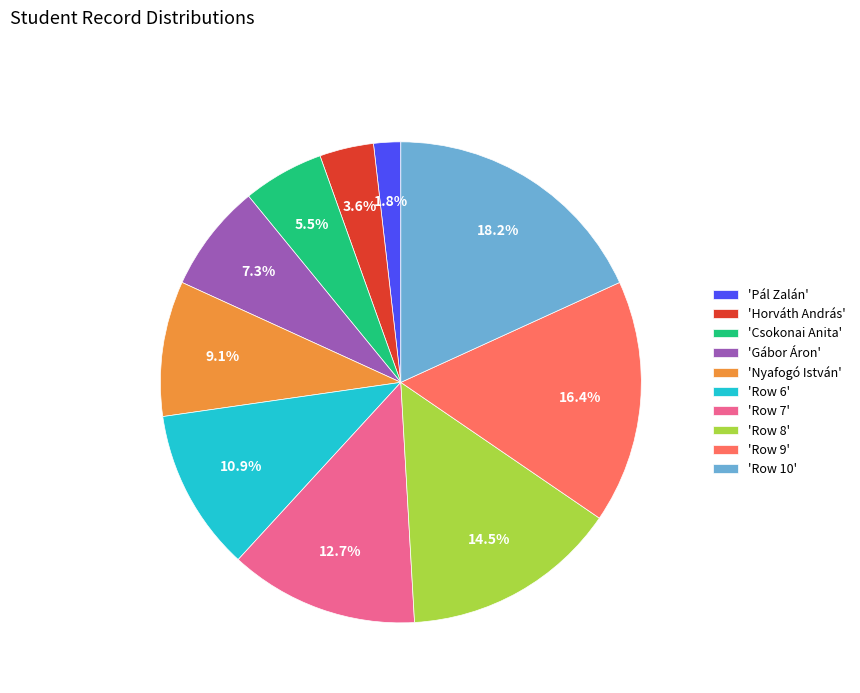

Which category has the smallest portion of the pie?

'Pál Zalán'